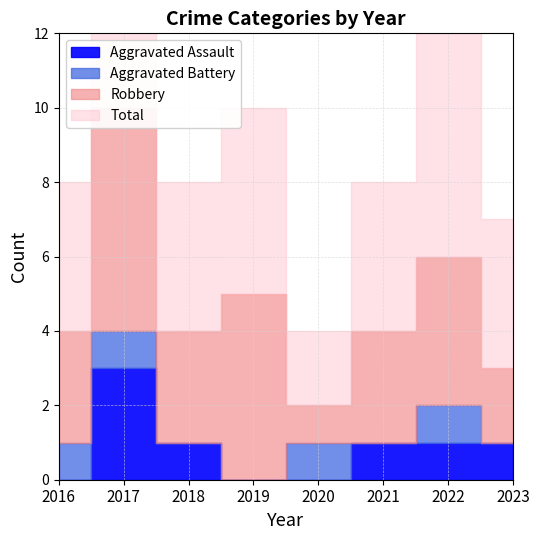

Is this an area chart (filled region under the line)?

No